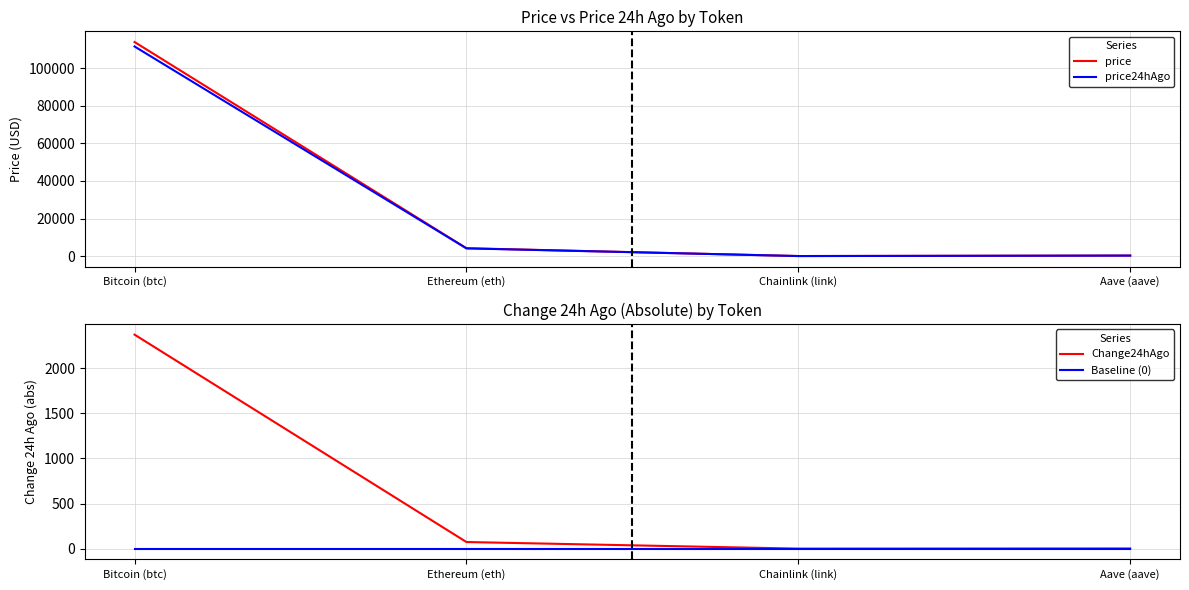

How many series are shown in this chart?

4